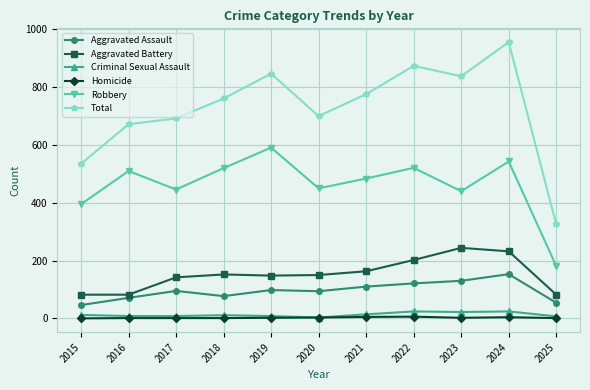

True or false: Robbery and Total cross at least once.

False